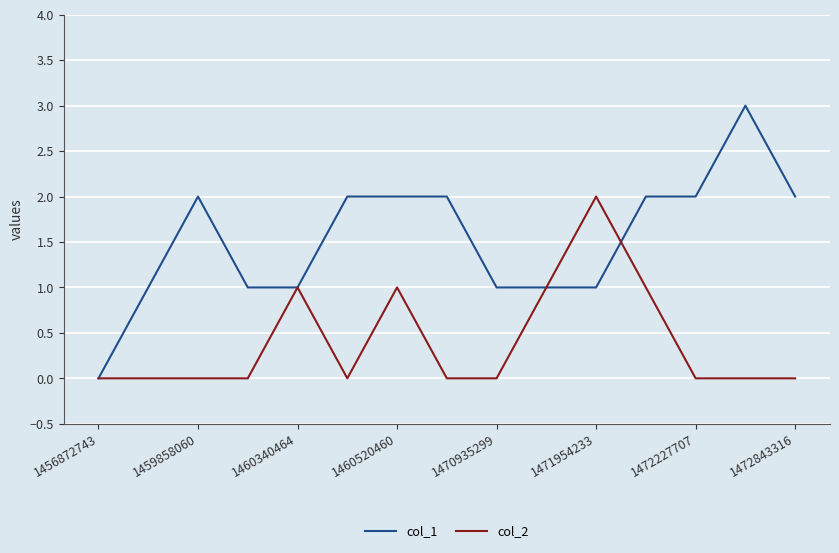

What is the maximum value shown in the chart?

3